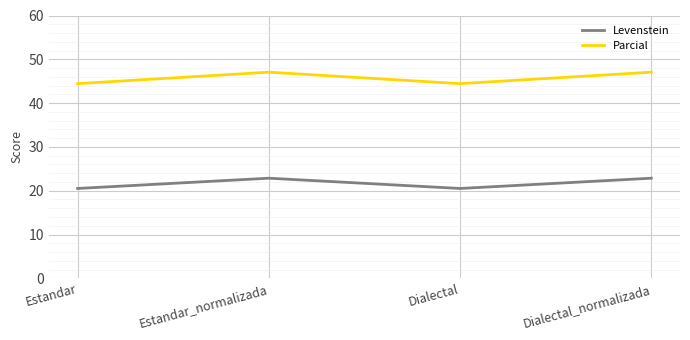

What is the sum of the Levenstein values at Dialectal_normalizada and Dialectal?

43.4